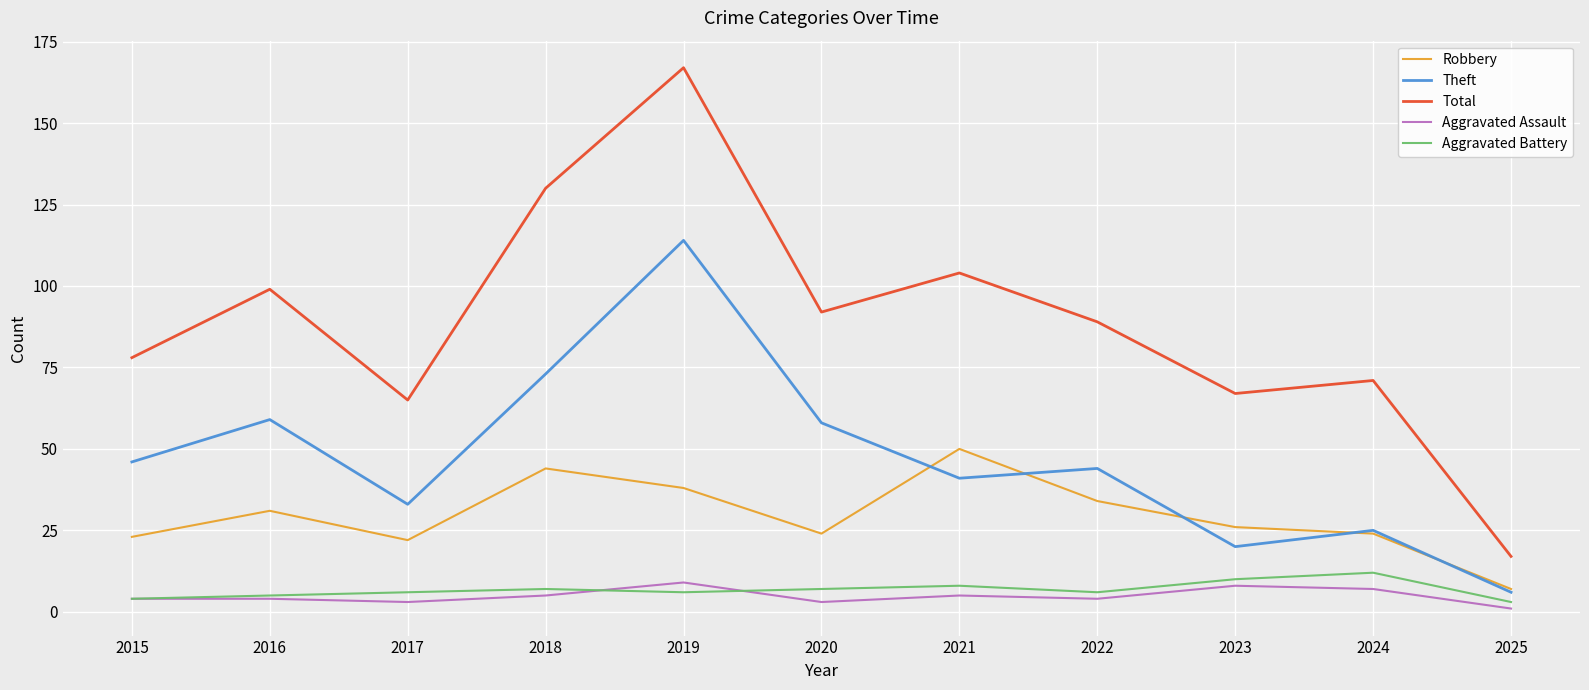

True or false: Theft and Total intersect in this chart.

False